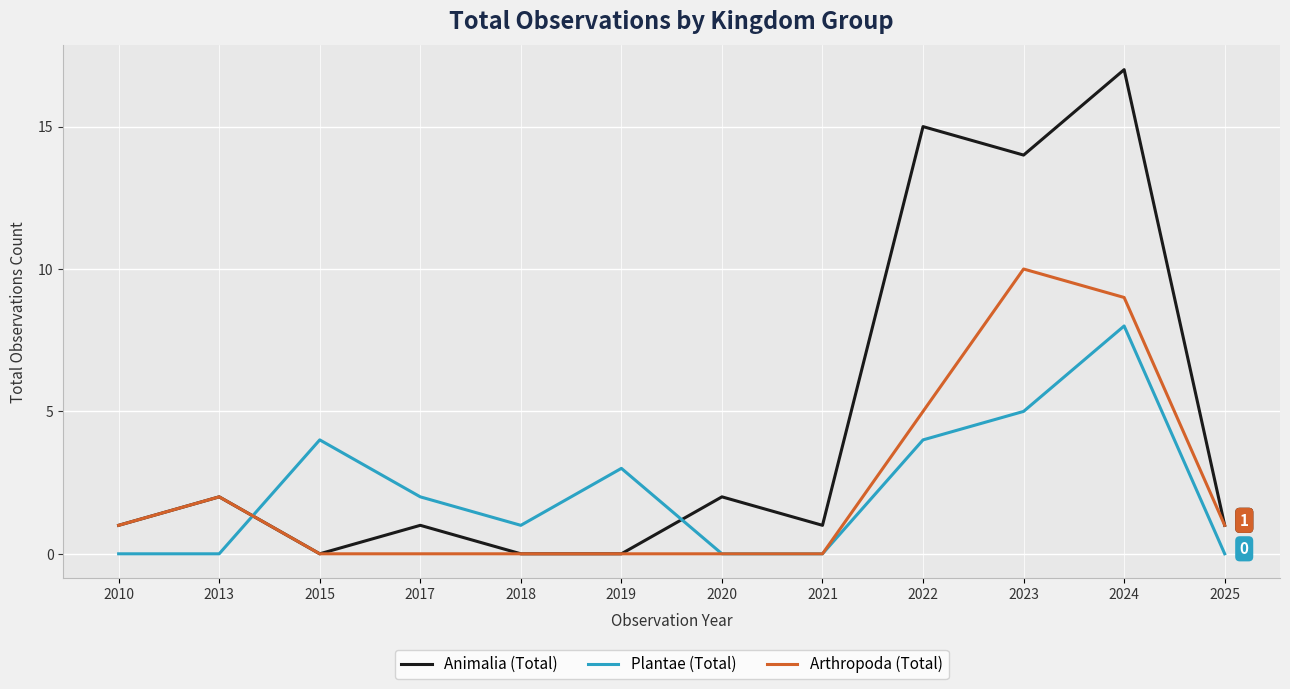

Where is the first local maximum for Arthropoda (Total)?

2013